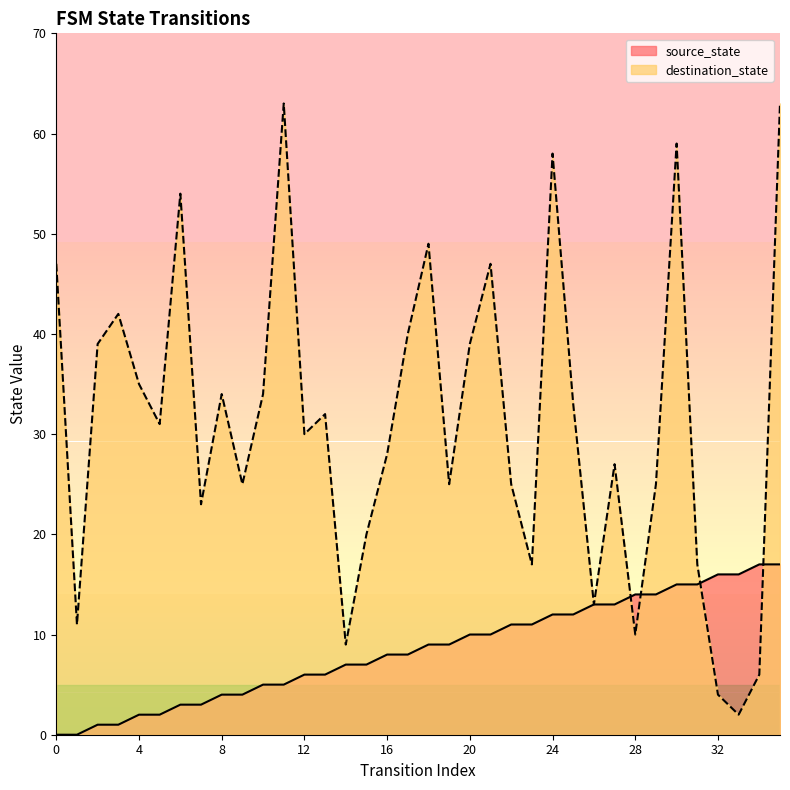

What is the value of the source_state point at the 4th from the left?

1